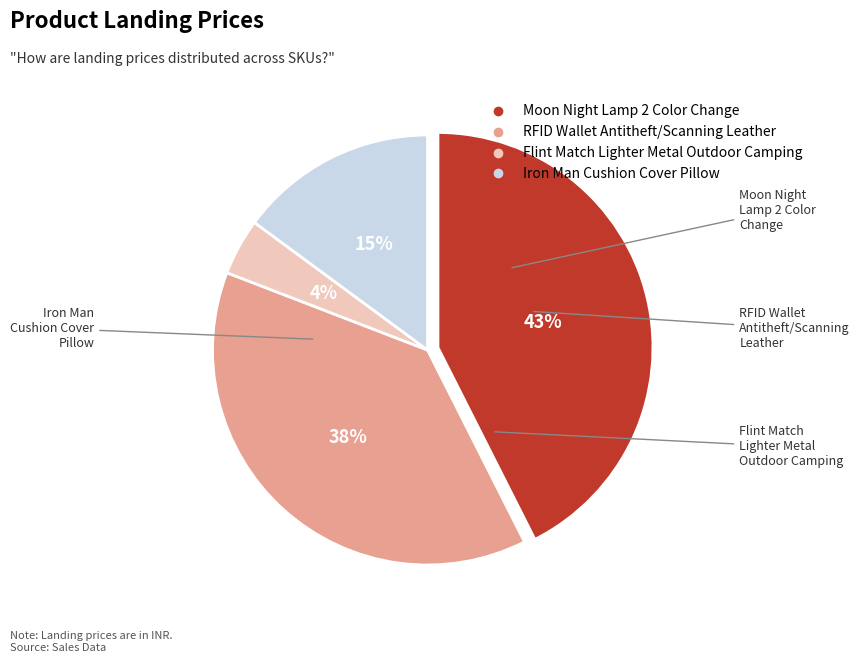

The Flint Match Lighter Metal Outdoor Camping slice represents 4% of the pie. True or false?

True